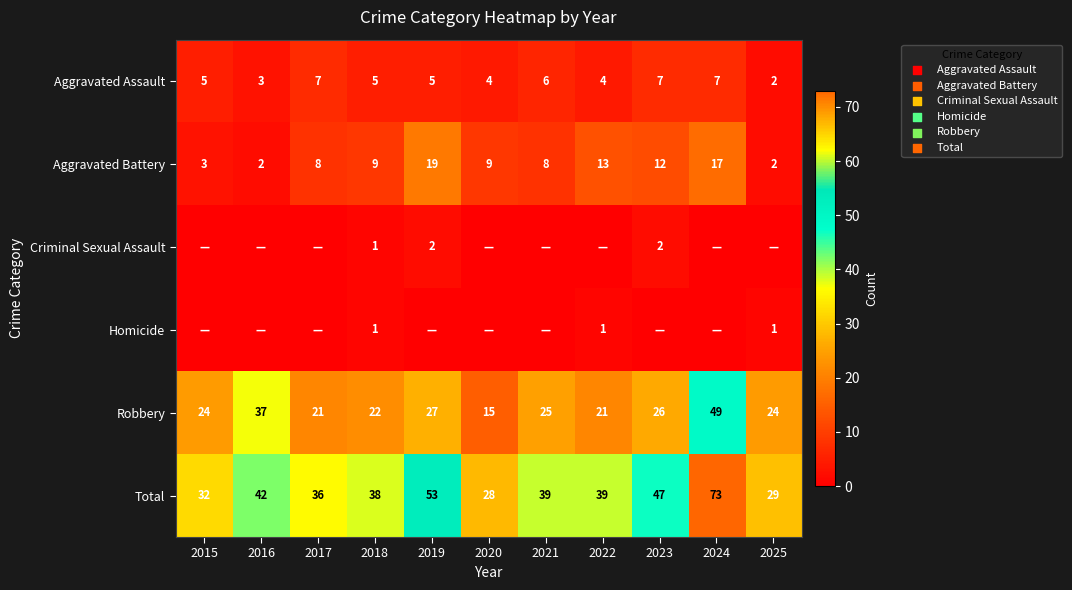

What is the maximum value shown in the chart?

73